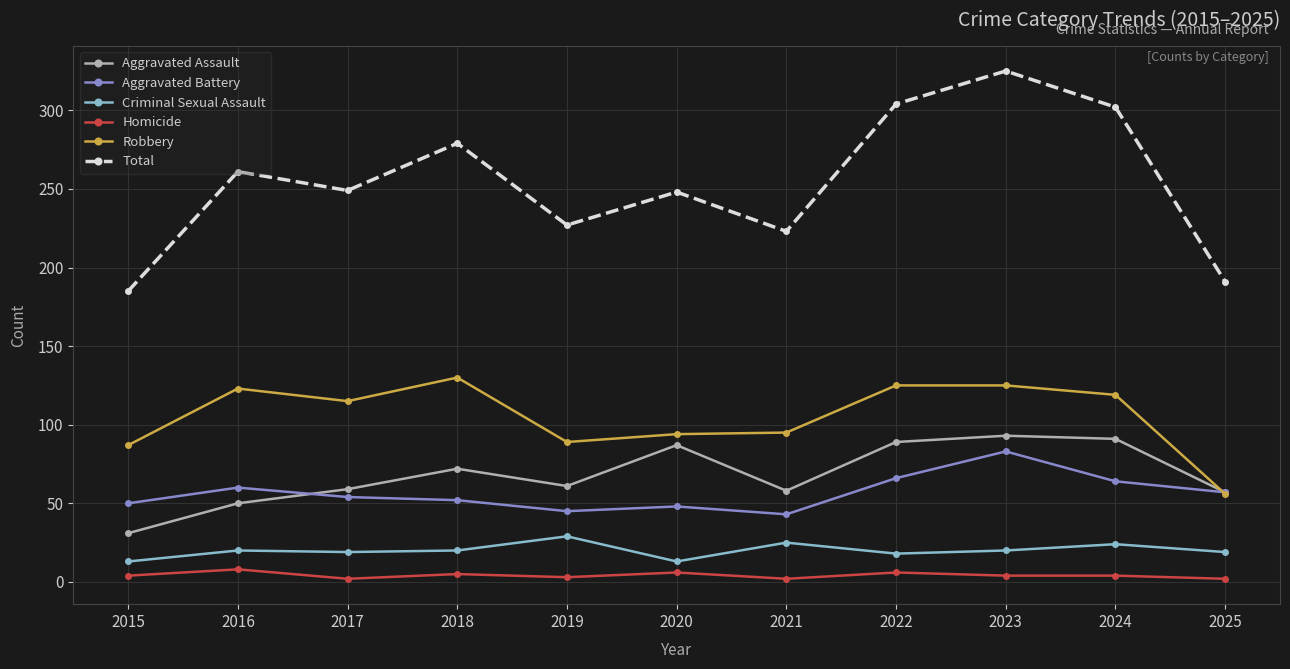

What is the total value across all series at 2015?

370